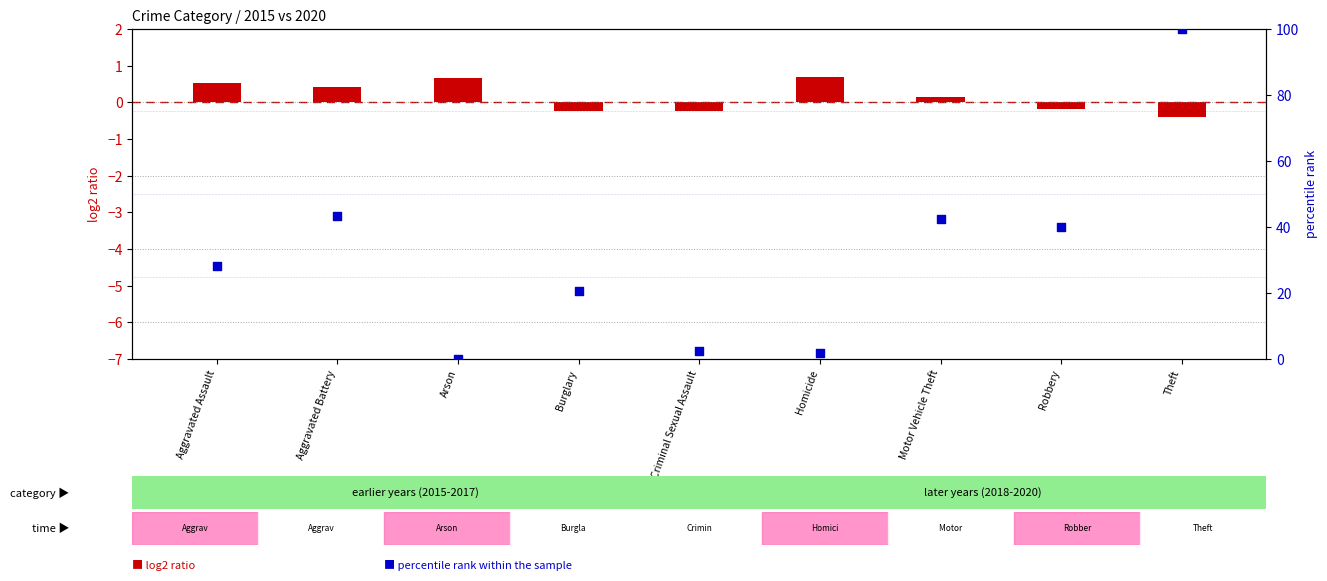

What is the total value across all series at Theft?

99.6